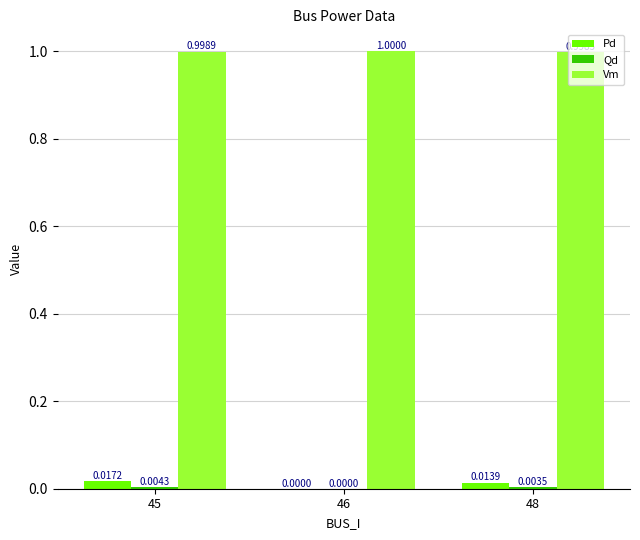

At which category is the sum across all series the highest?

45